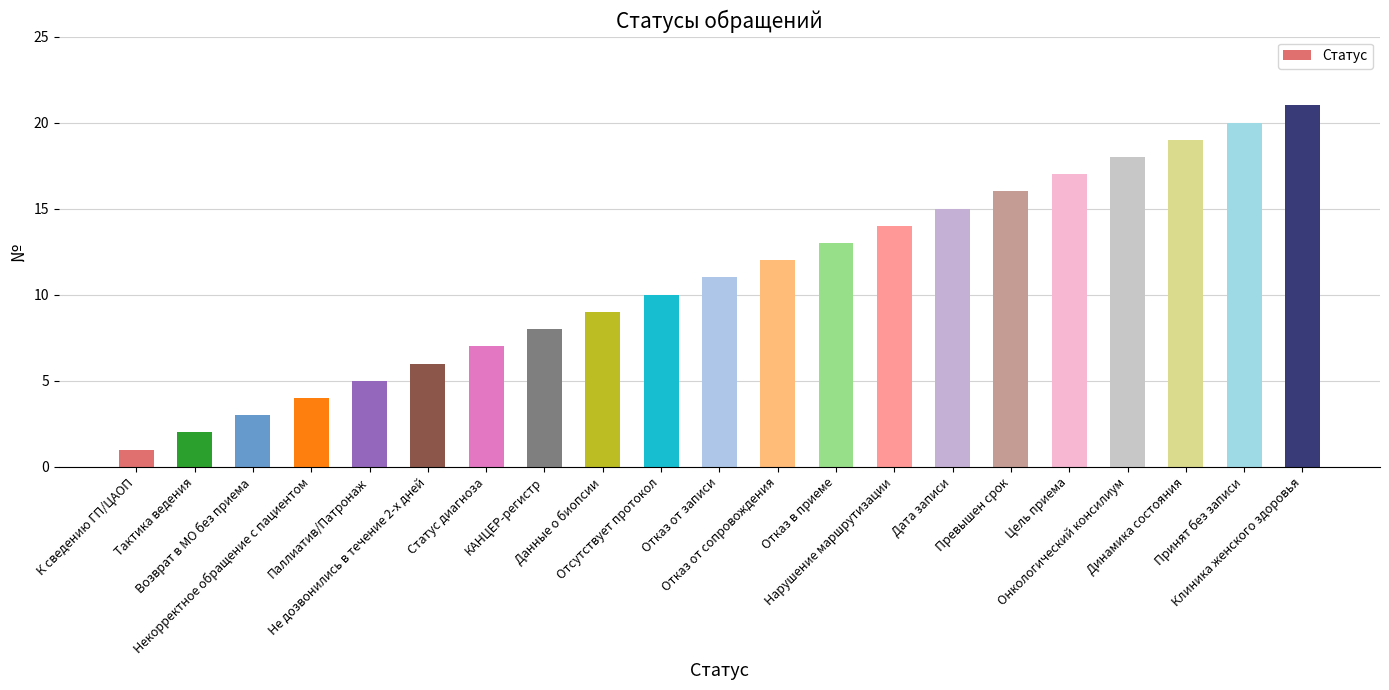

Reading right to left, list all the values displayed in this chart.

Клиника женского здоровья=21	Принят без записи=20	Динамика состояния=19	Онкологический консилиум=18	Цель приема=17	Превышен срок=16	Дата записи=15	Нарушение маршрутизации=14	Отказ в приеме=13	Отказ от сопровождения=12	Отказ от записи=11	Отсутствует протокол=10	Данные о биопсии=9	КАНЦЕР-регистр=8	Статус диагноза=7	Не дозвонились в течение 2-х дней=6	Паллиатив/Патронаж=5	Некорректное обращение с пациентом=4	Возврат в МО без приема=3	Тактика ведения=2	К сведению ГП/ЦАОП=1